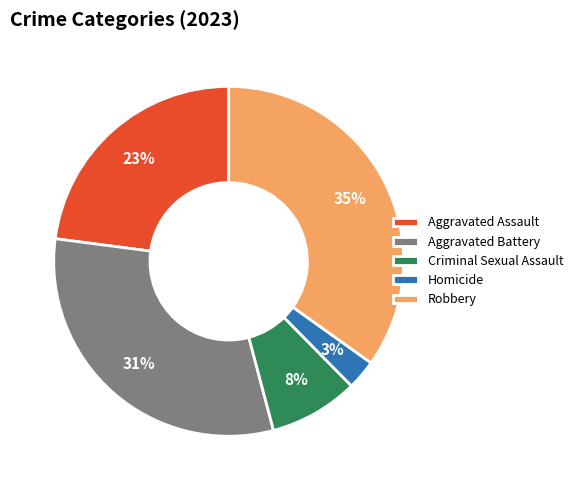

Does any single category account for the majority?

No